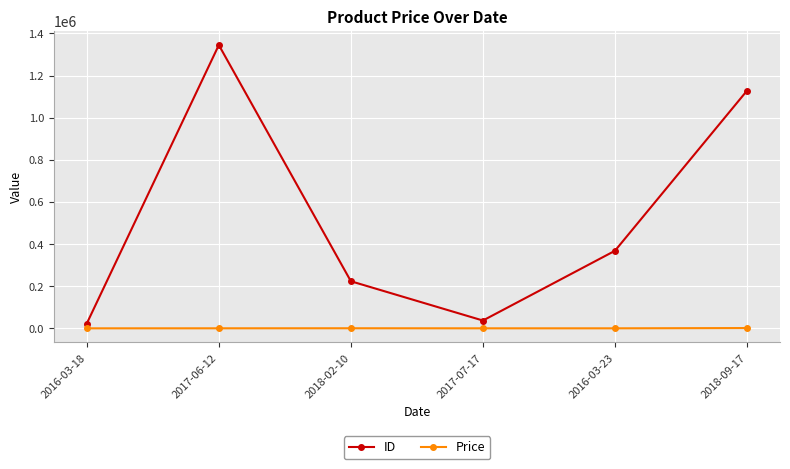

Which series has the widest spread of values?

ID